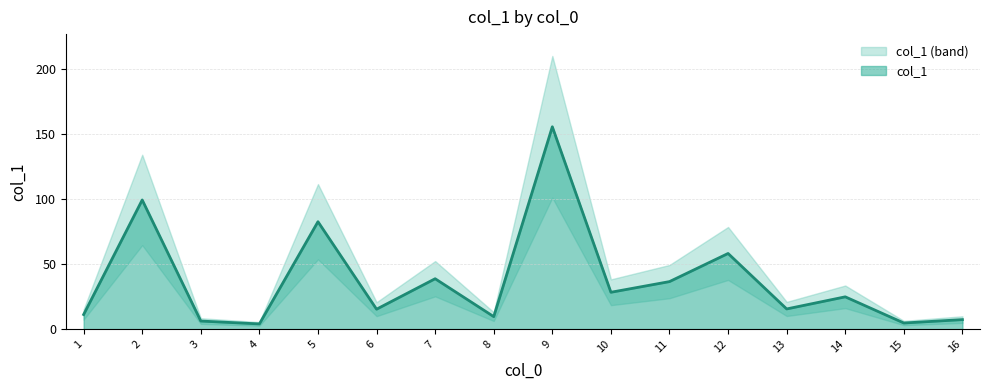

What is the difference between the maximum and minimum values?

151.4